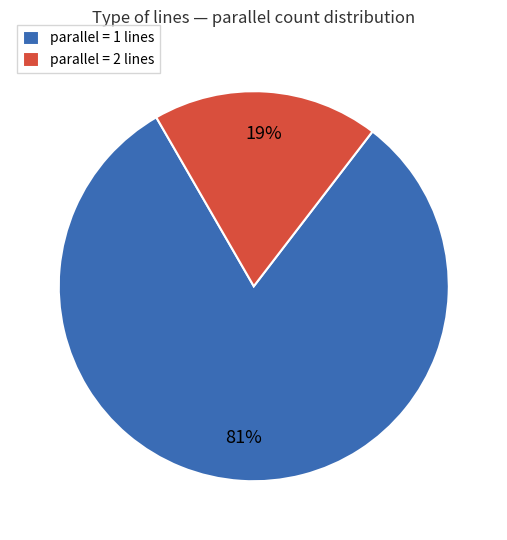

To the nearest percent, what is the combined percentage of parallel = 2 lines and parallel = 1 lines?

100%